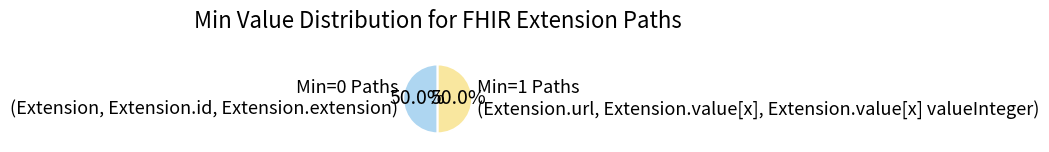

Combined, what portion of the pie is Min=0 Paths (Extension, Extension.id, Extension.extension) and Min=1 Paths (Extension.url, Extension.value[x], Extension.value[x] valueInteger)?

100.0%